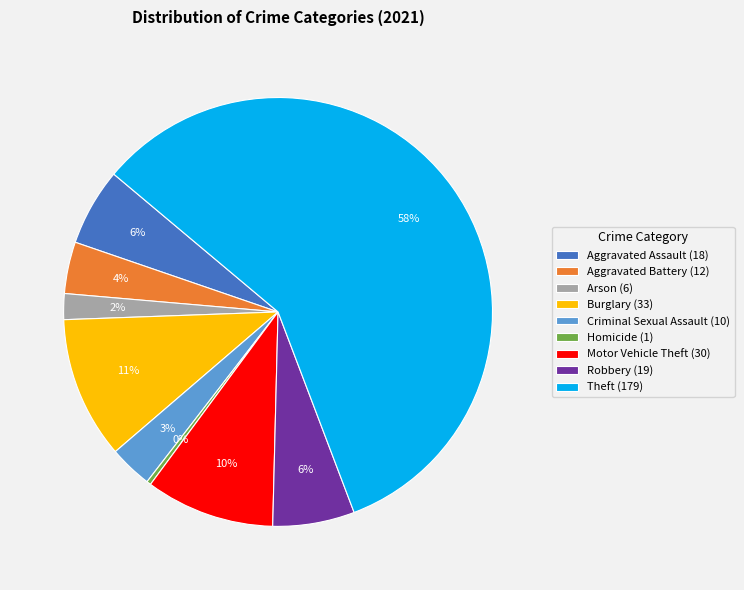

What is the ratio of the value at Motor Vehicle Theft to the value at Arson?

5.0